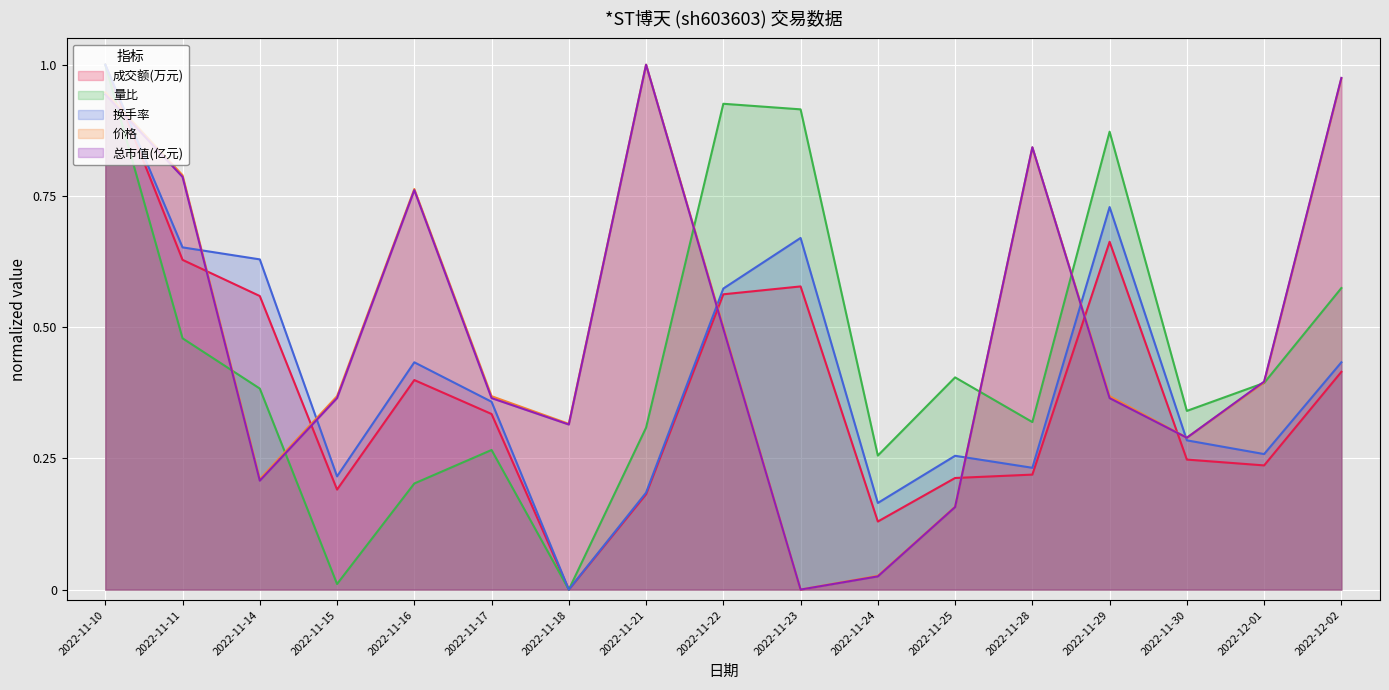

What is the difference between the maximum and minimum values in the 总市值(亿元) series?

1.0